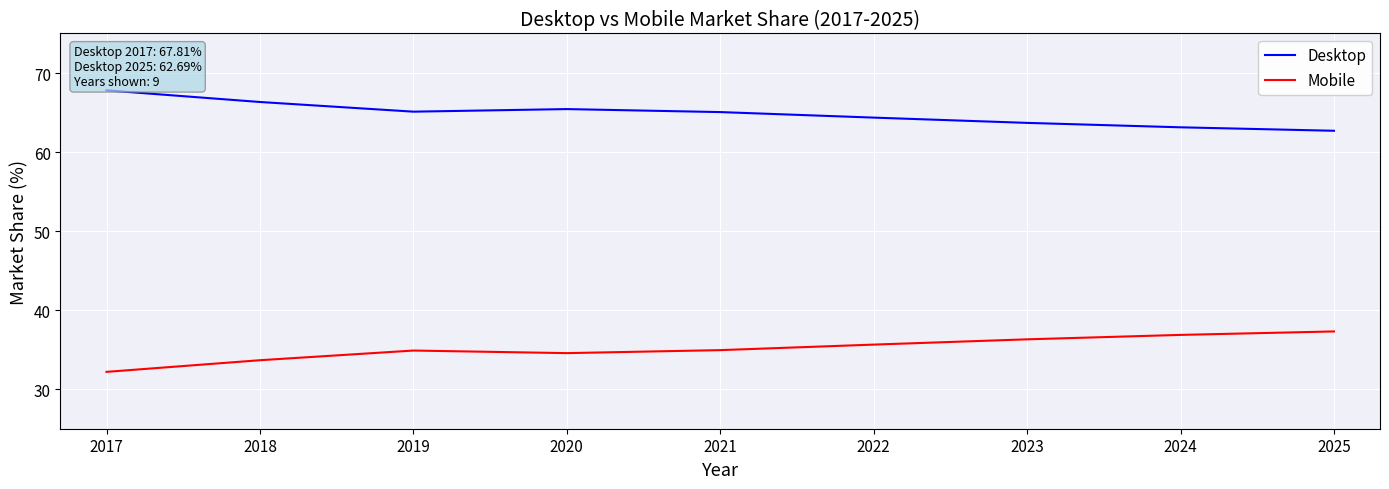

List the series in order of their peak value, highest first.

Desktop, Mobile